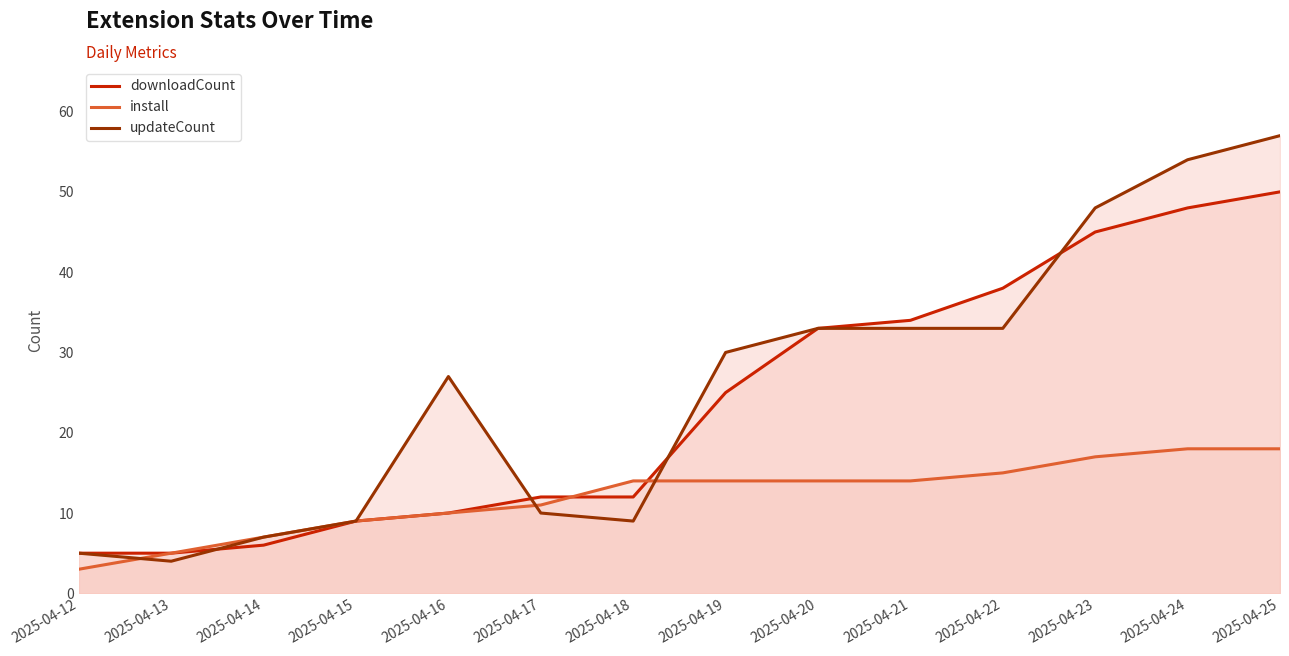

What are all the series names shown in the legend?

downloadCount, install, updateCount